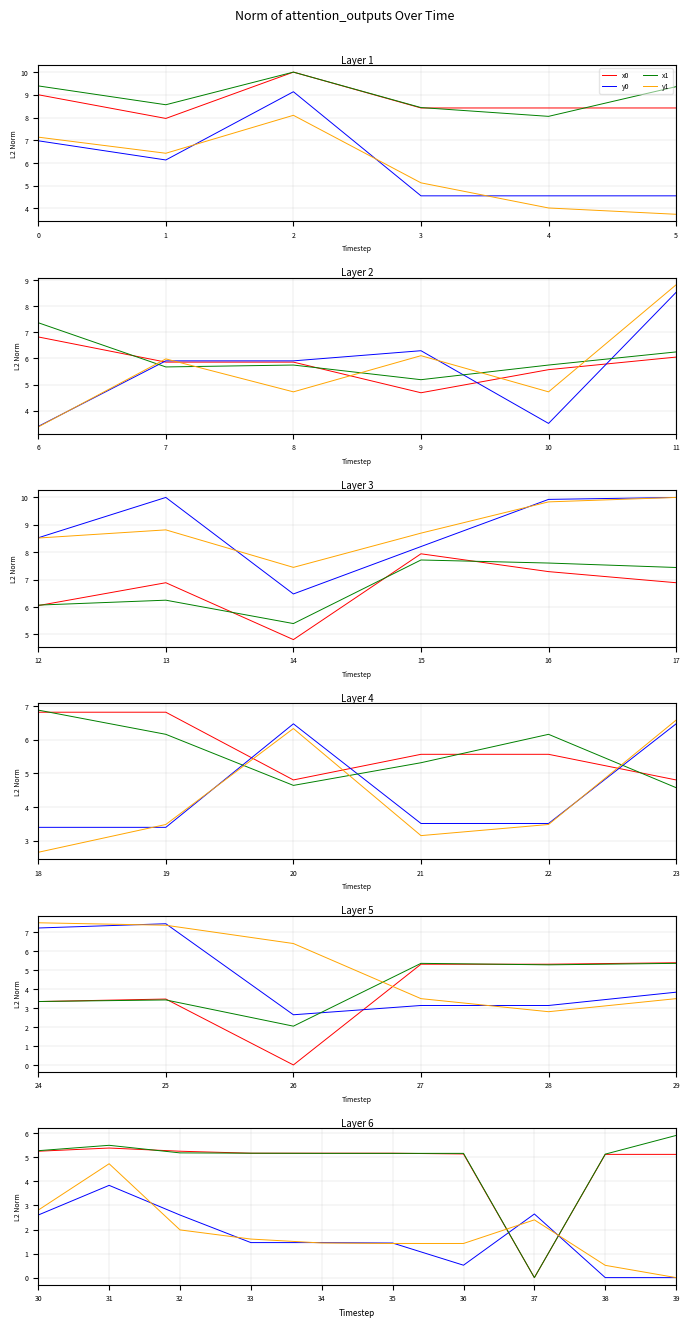

At how many categories does at least one series exceed 5?

9